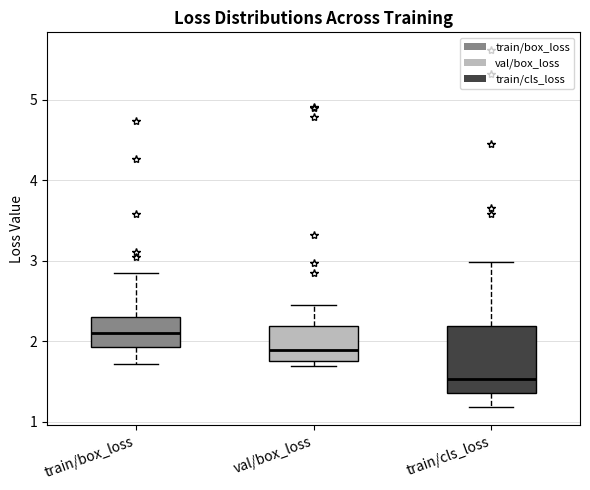

Reading left to right, read every box against the y-axis: the position of its median line, the range the box covers, and the ends of its whiskers. The values are not printed on the chart, so give them approximately, as read against the axis.

train/box_loss: median 2.1, box 1.9 to 2.3, whiskers 1.7 to 2.8
val/box_loss: median 1.9, box 1.8 to 2.2, whiskers 1.7 to 2.5
train/cls_loss: median 1.5, box 1.4 to 2.2, whiskers 1.2 to 3.0